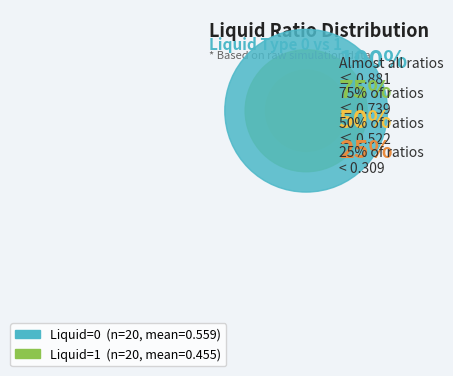

Is it true that 15 is 11% of the pie?

False